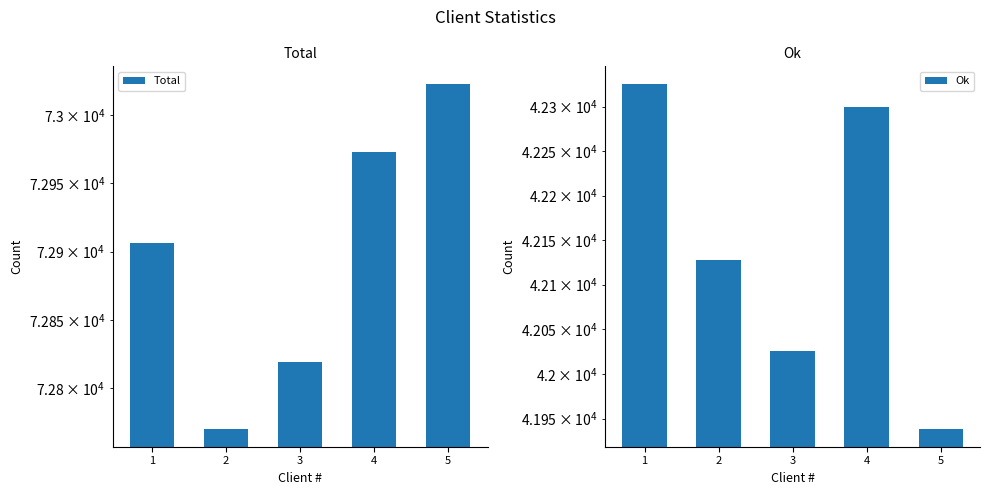

Which category has the lowest value across all series?

5